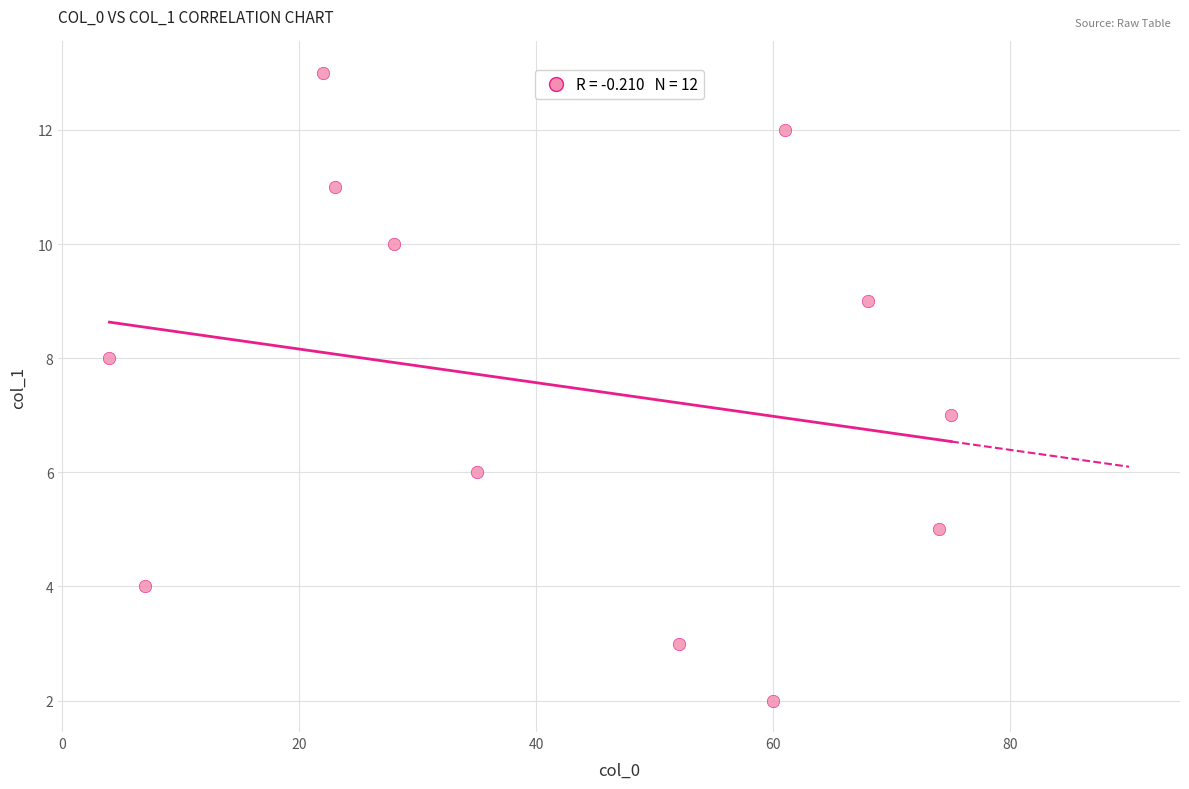

What is the range of X values (max minus min)?

71.0